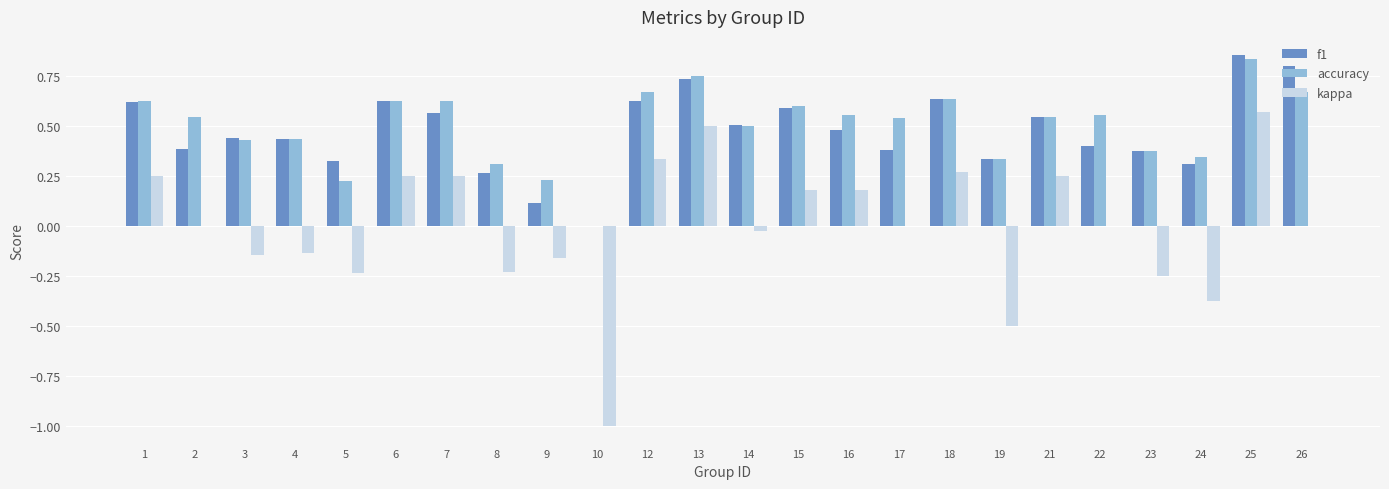

At which label does kappa reach its peak?

25